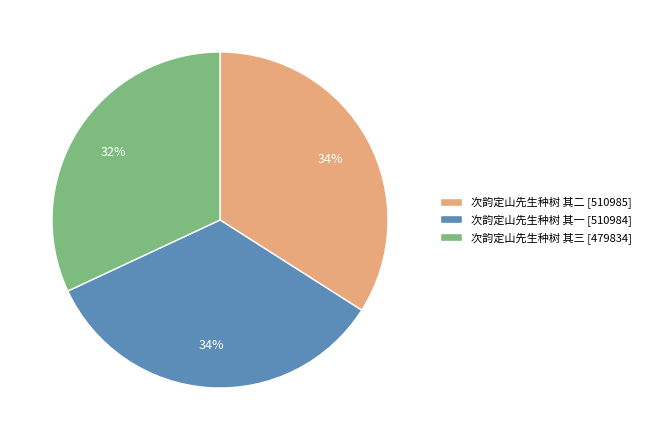

Does 次韵定山先生种树 其二 account for over 50% of the chart?

No